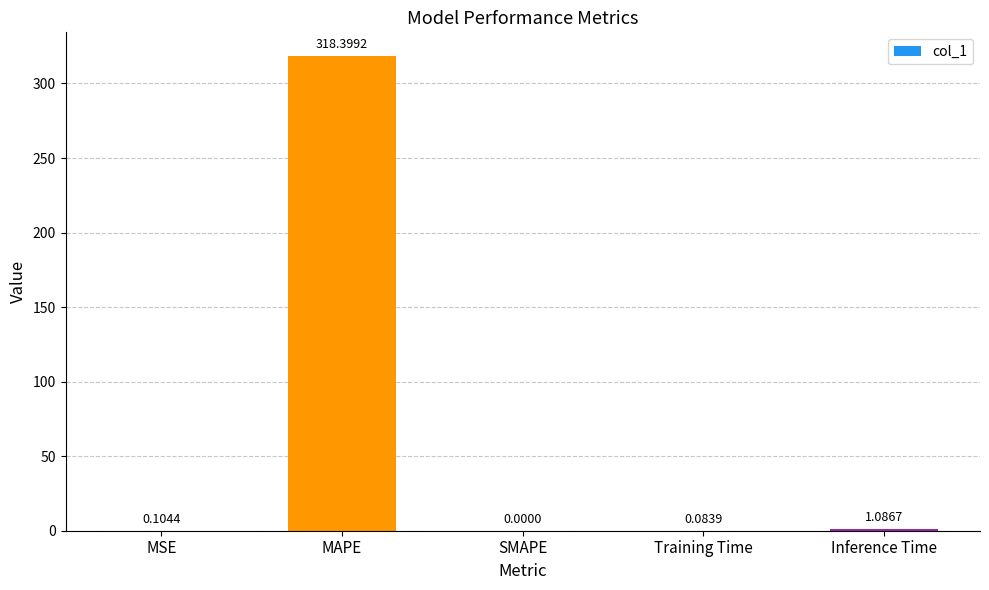

Where is the data nearest to the value 159?

Inference Time